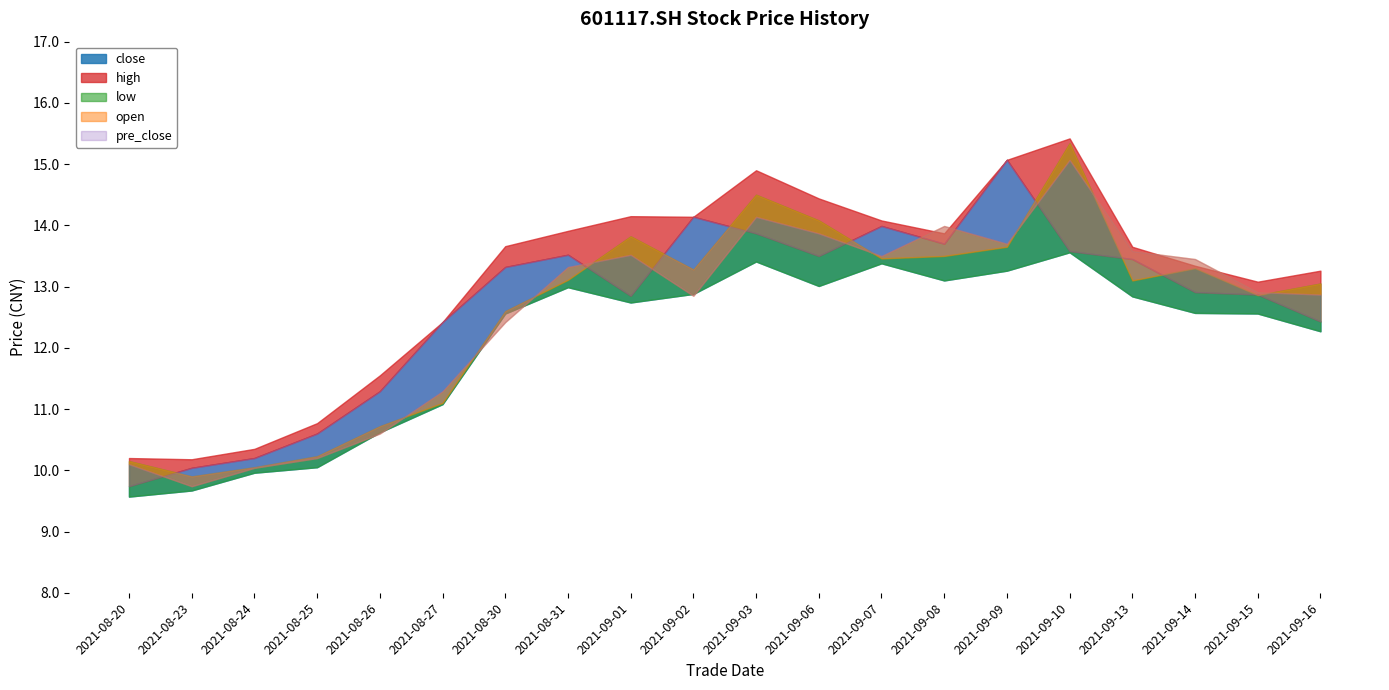

True or false: high and open intersect in this chart.

False